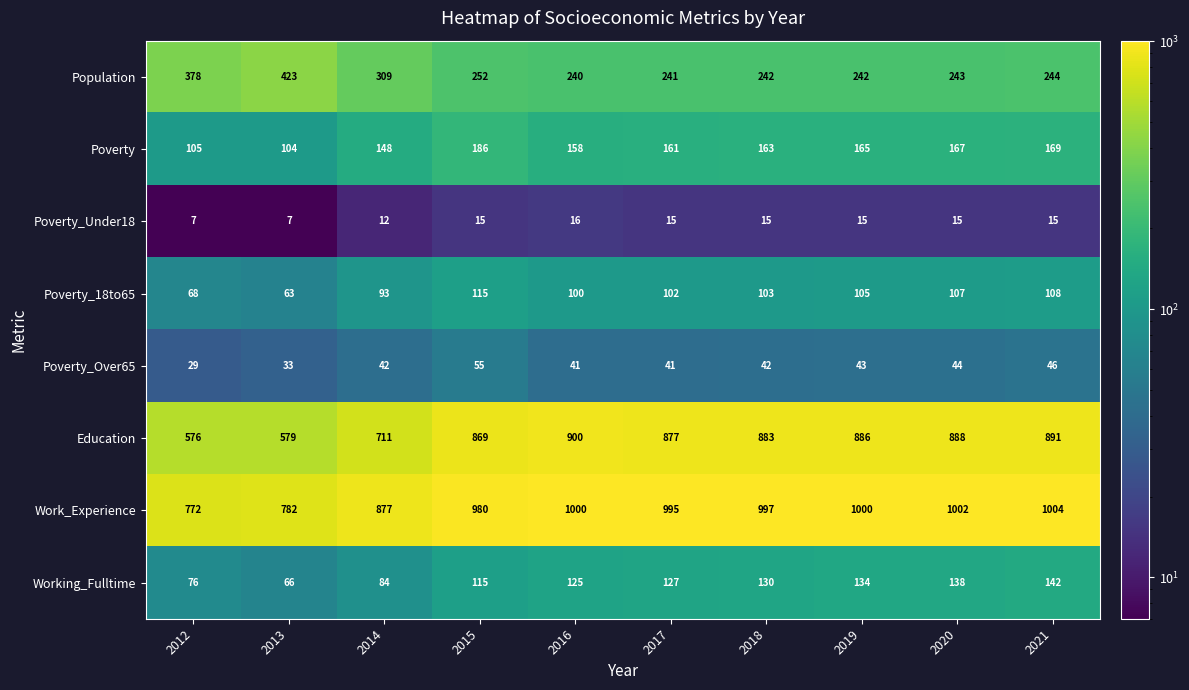

Between 2016 and 2020, which series saw the biggest shift?

Working_Fulltime